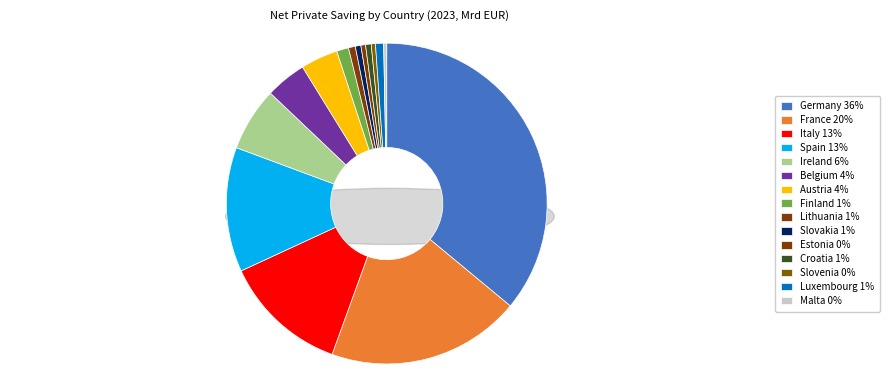

Which category has the biggest portion of the pie?

Germany